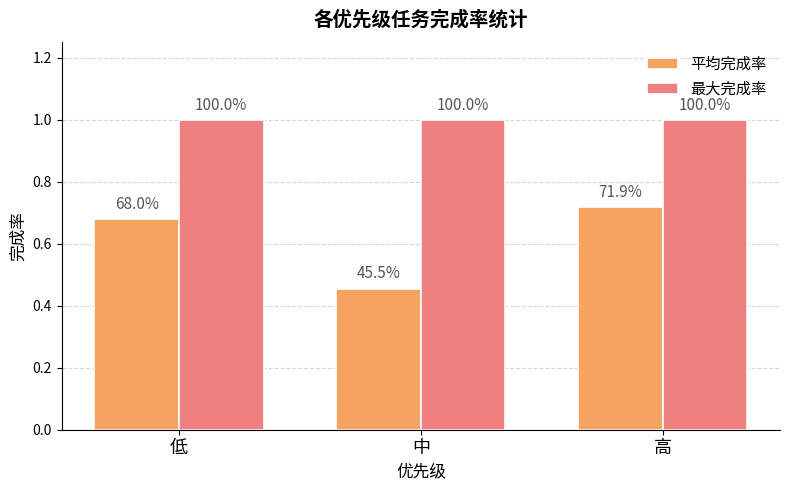

Are the bars horizontal?

No